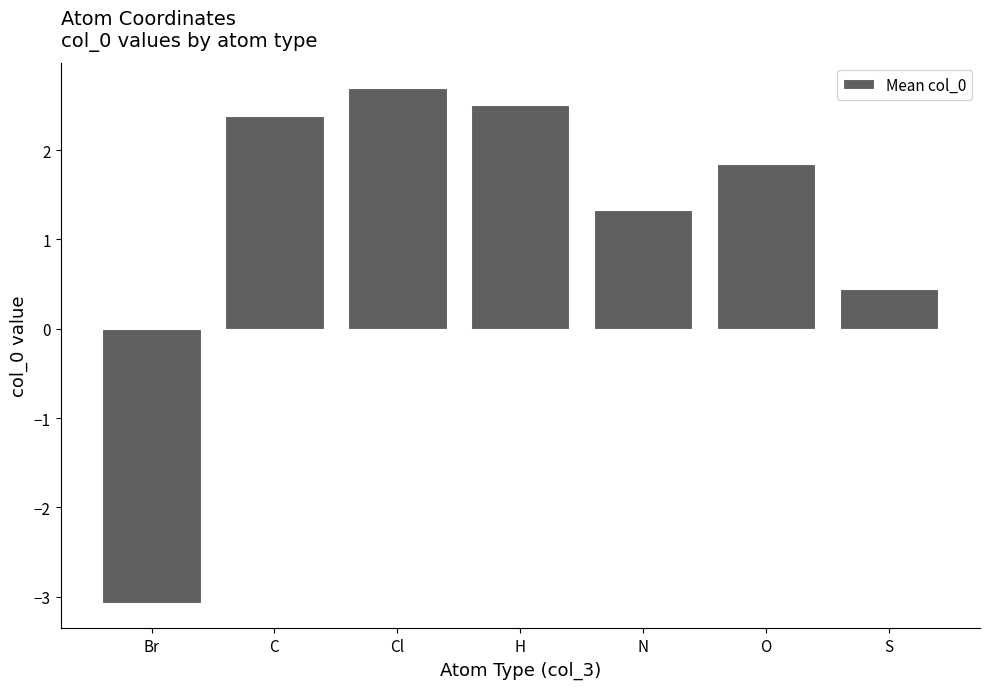

Where does the data first go above 1?

C